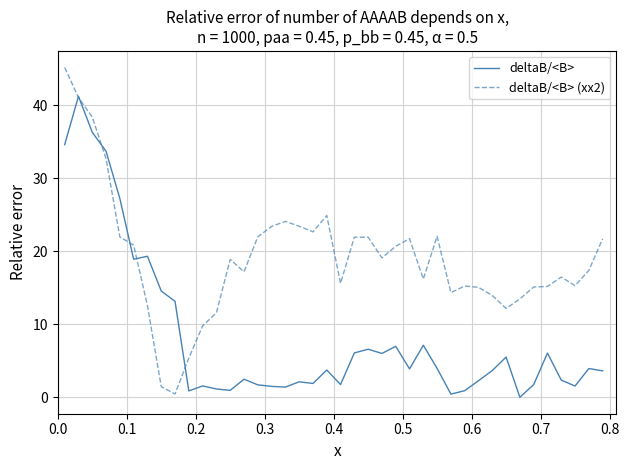

True or false: deltaB/<B> and deltaB/<B> (xx2) intersect in this chart.

True